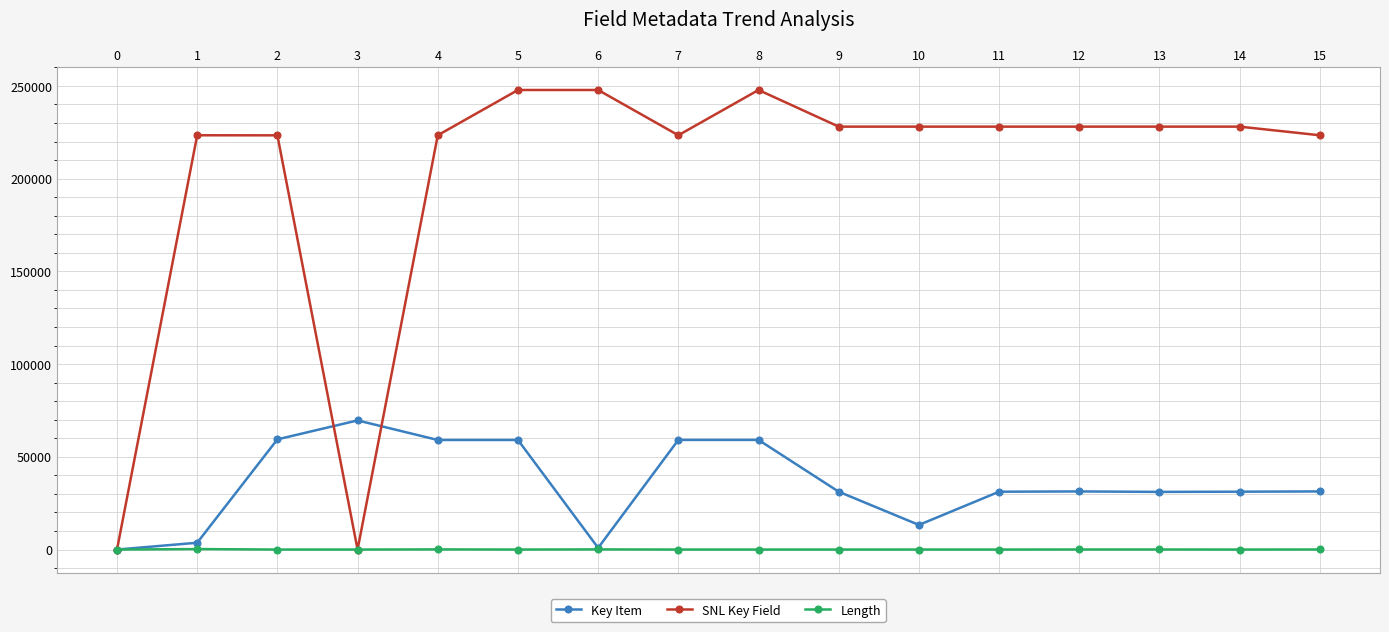

True or false: Key Item has more than 1 points higher than both neighbors.

True